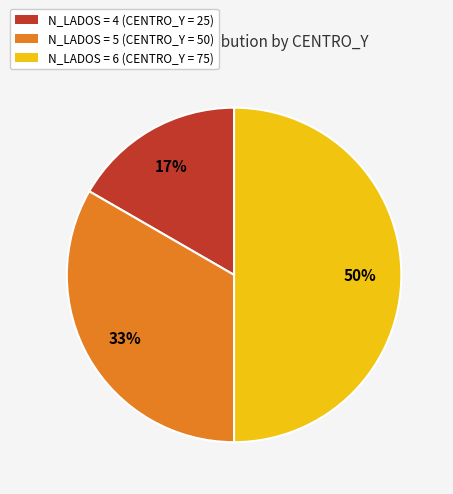

Which category has the biggest portion of the pie?

N_LADOS = 6 (CENTRO_Y = 75)